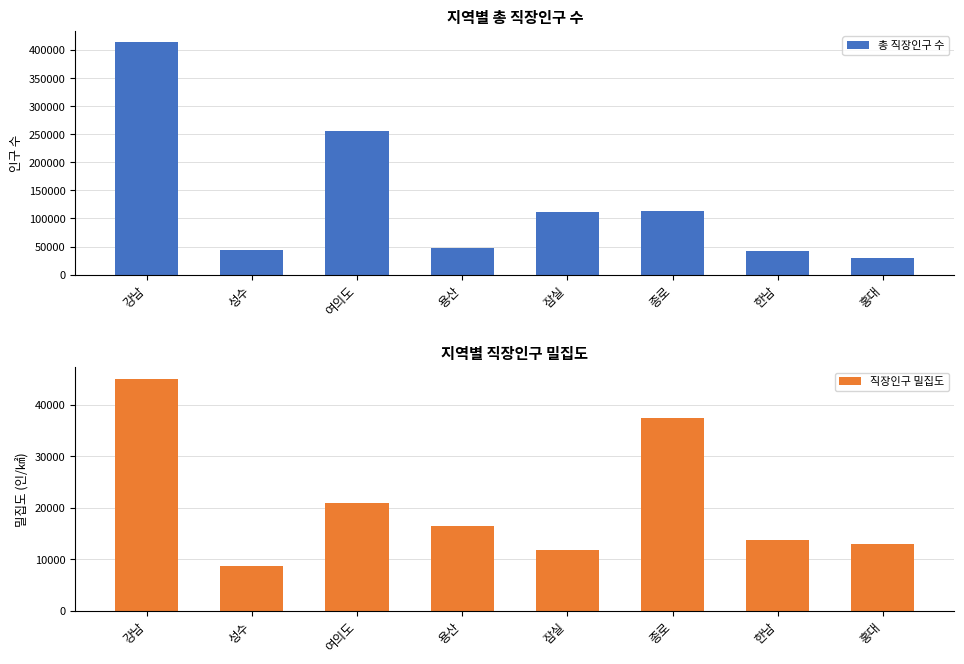

Which series has the largest range (max minus min)?

총 직장인구 수